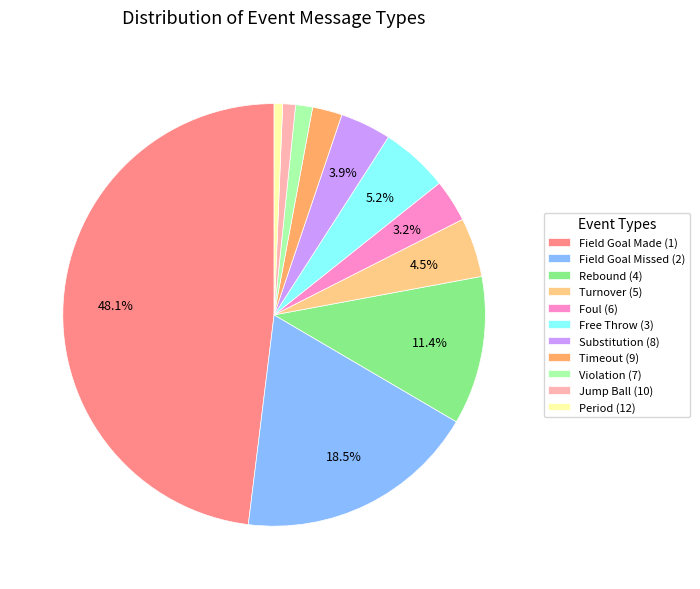

Which category has the biggest portion of the pie?

Field Goal Made (1)